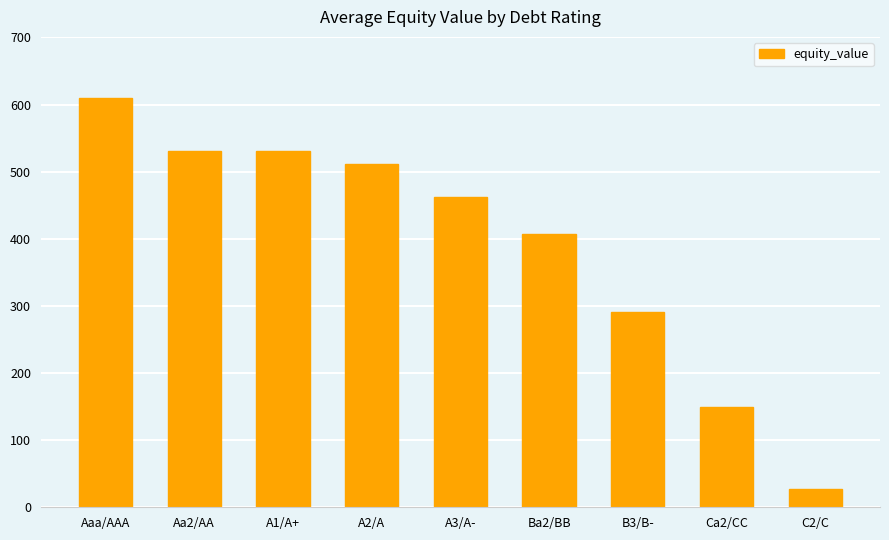

Which label corresponds to the largest value in the chart?

Aaa/AAA